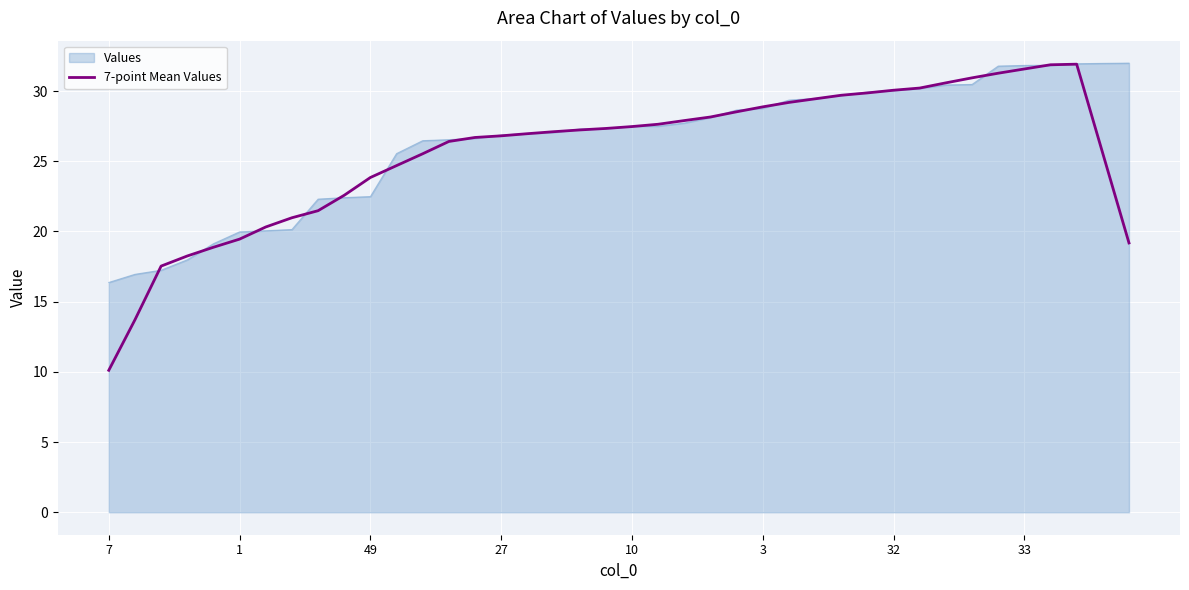

How many categories are shown in the chart?

40